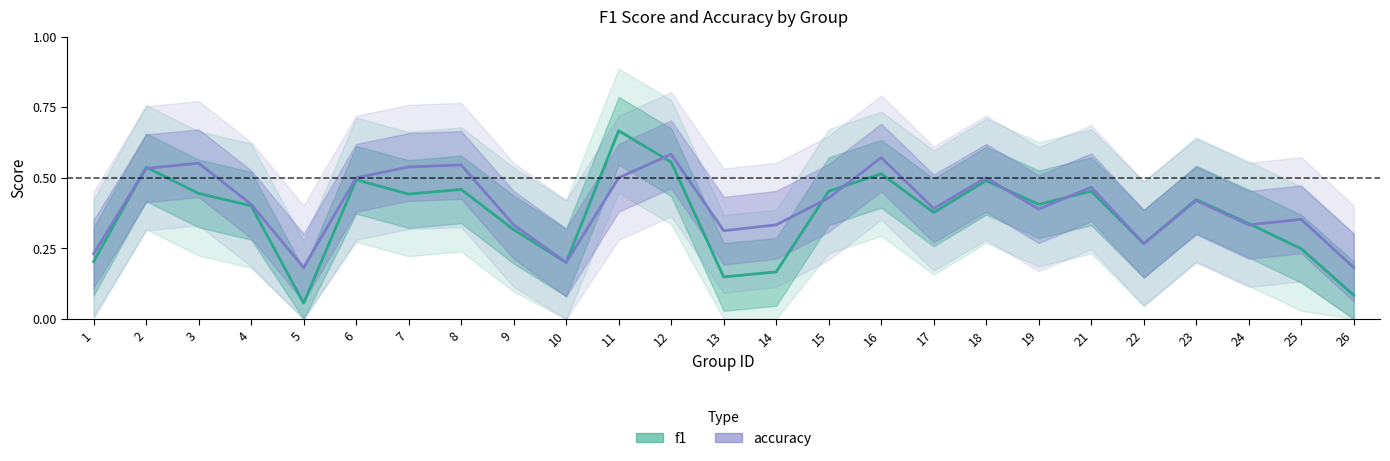

At which label does f1 reach its minimum?

5